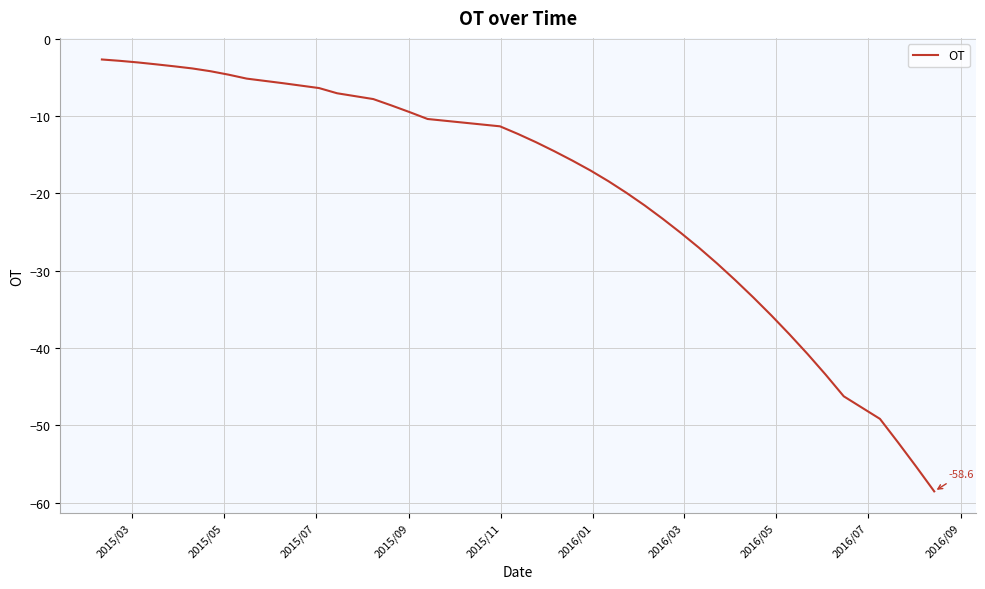

What is the smallest value displayed?

-58.6